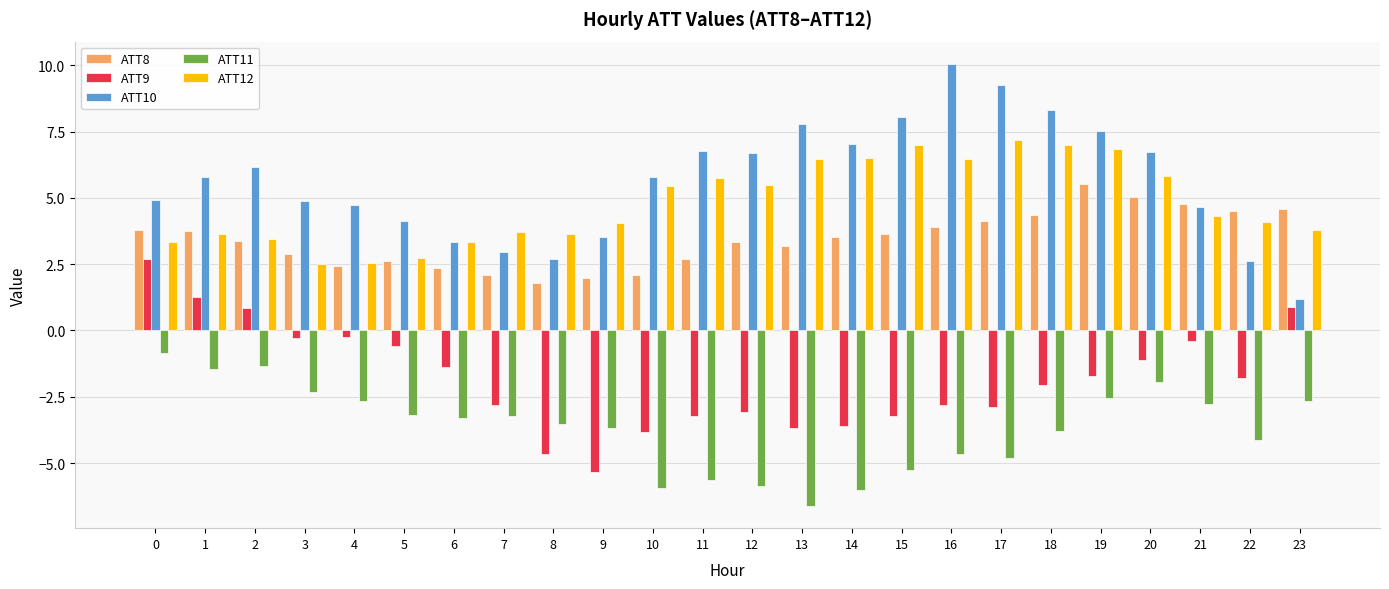

What is the minimum value shown in the chart?

-6.6